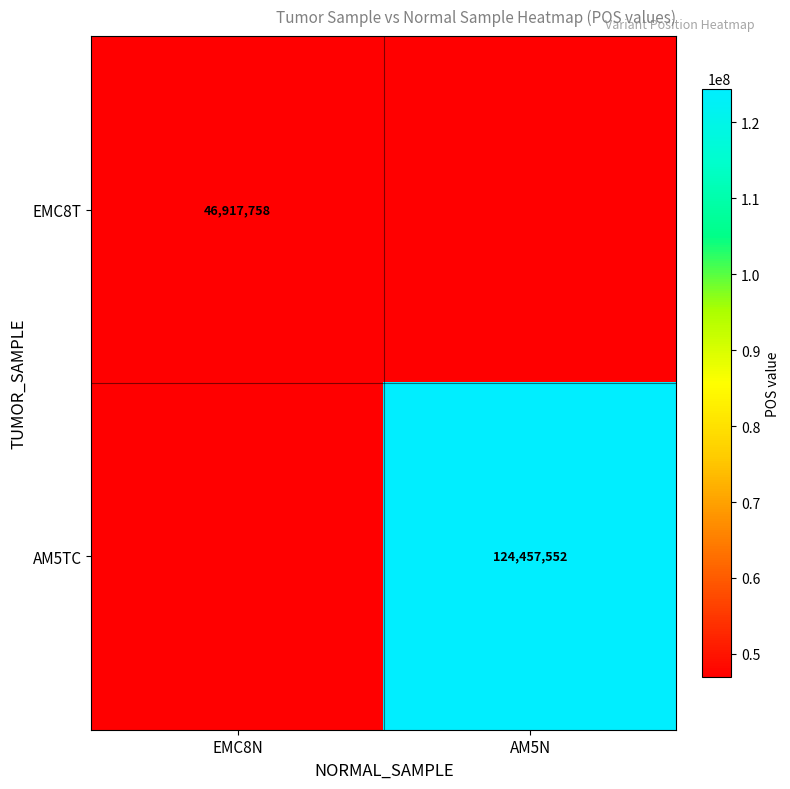

List the series in order of their peak value, highest first.

EMC8T, AM5TC